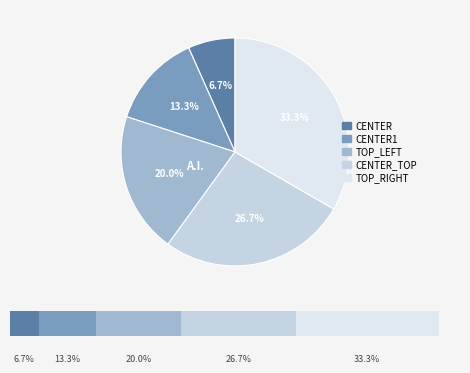

To the nearest percent, what is the average slice percentage?

20%